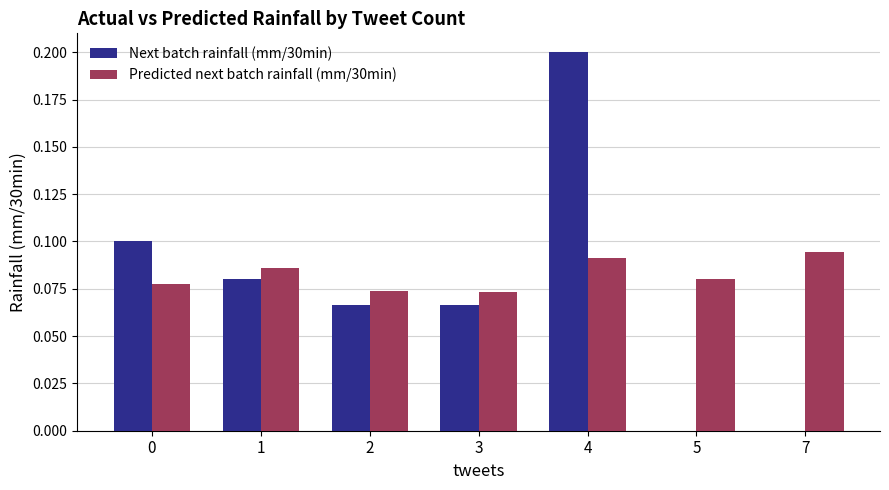

The value of Next batch rainfall (mm/30min) at 0 is 0.1. True or false?

True